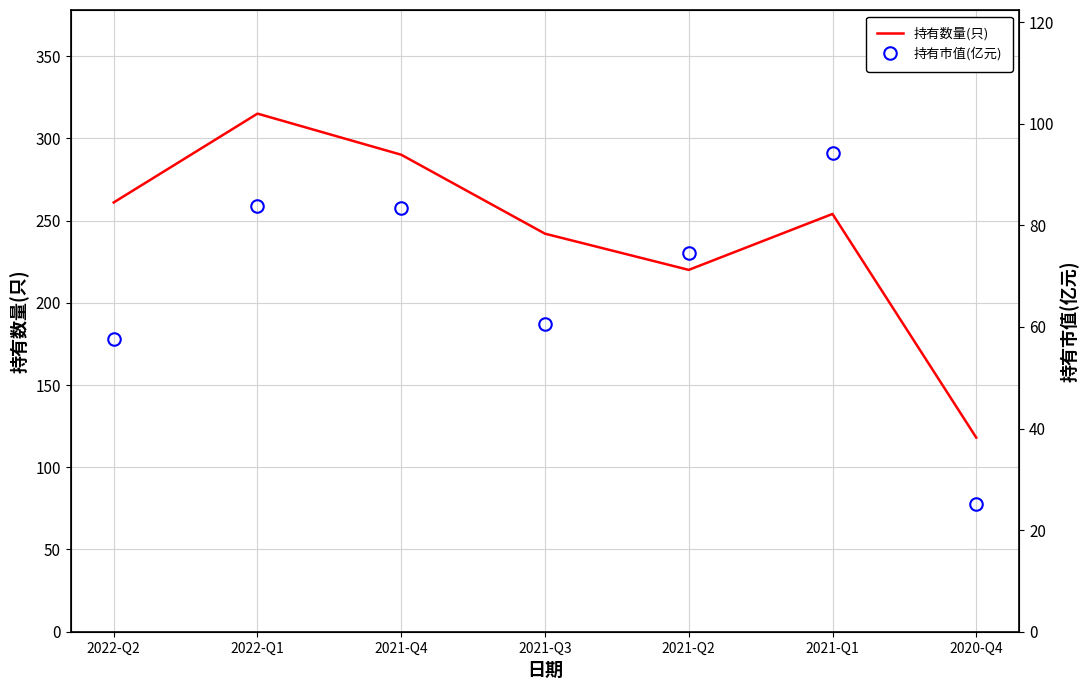

List the series in order of their peak value, highest first.

持有数量(只), 持有市值(亿元)